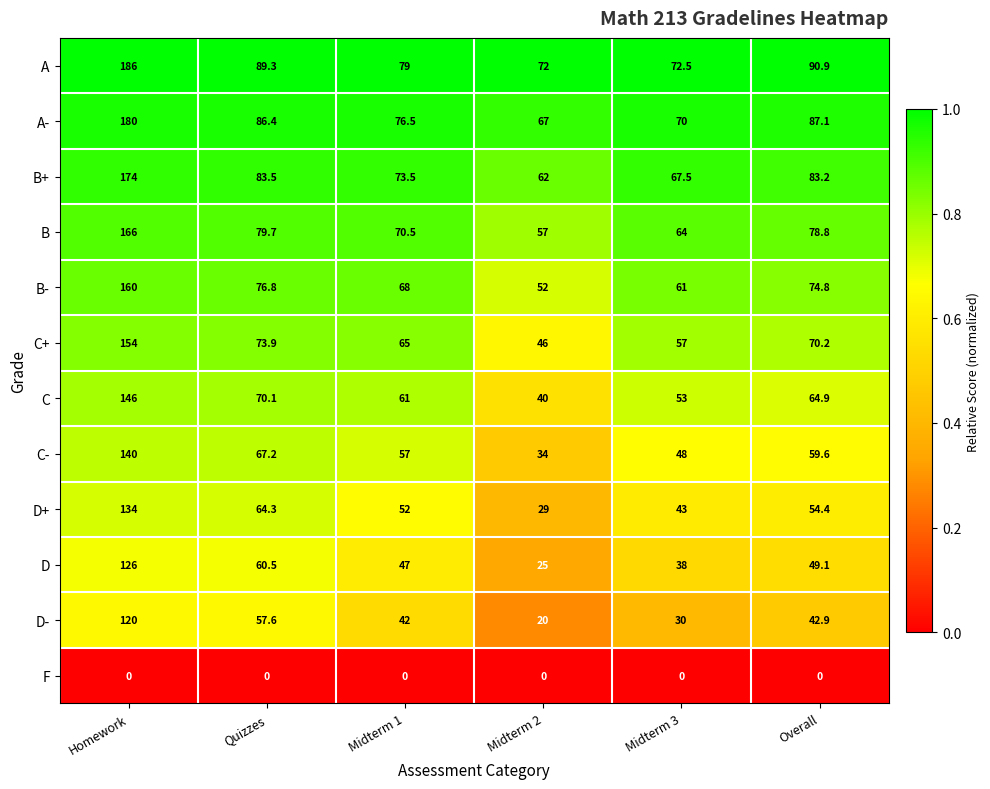

What is the maximum value for B?

166.0